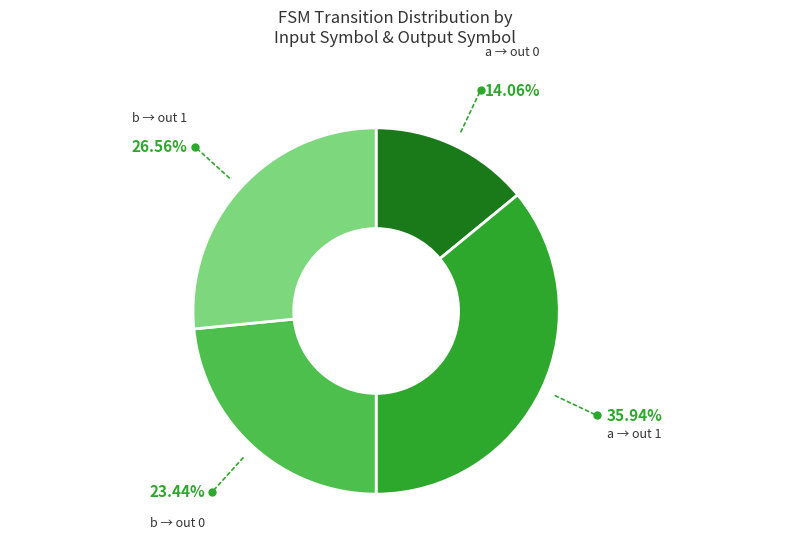

Do b → out 0 and a → out 0 together represent more than half of the pie?

No